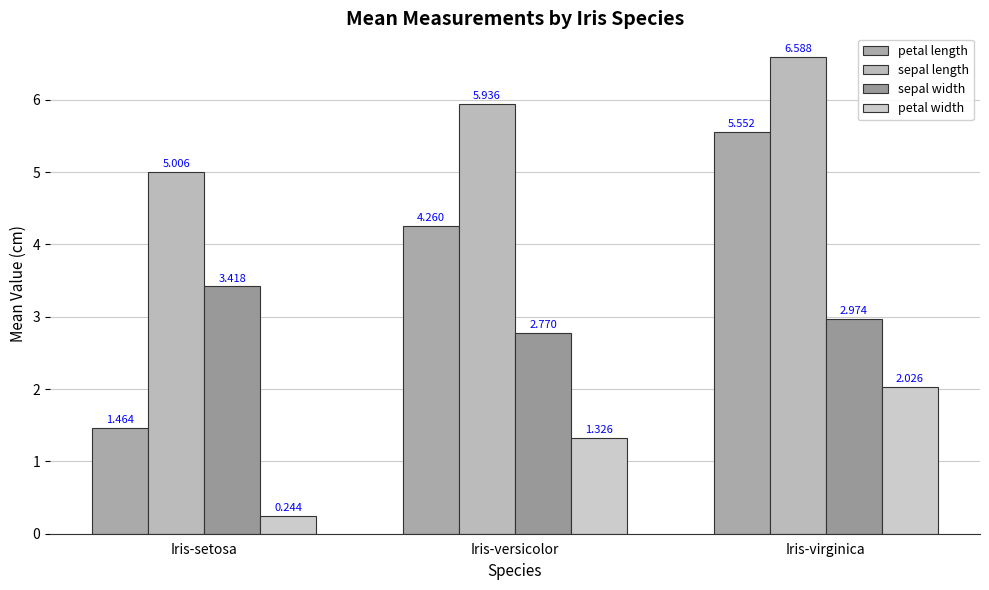

Which series has the widest spread of values?

petal length